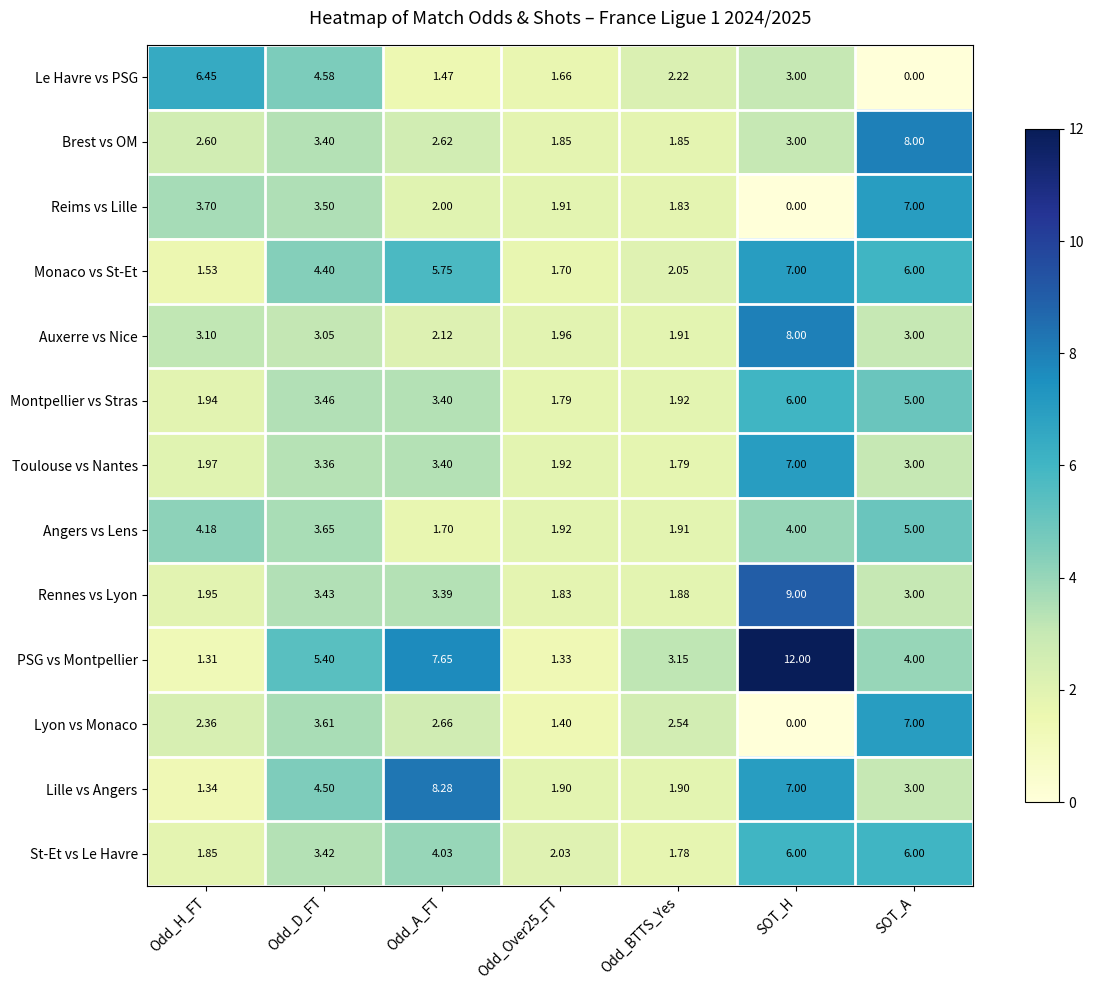

Where does the Angers vs Lens series first go above 3?

Odd_H_FT